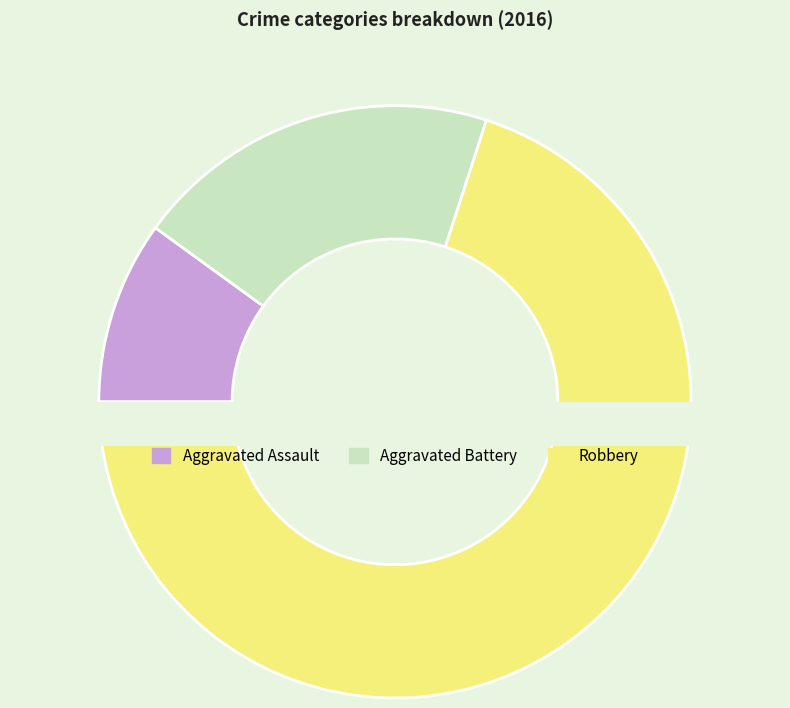

The Robbery slice represents 59% of the pie. True or false?

False